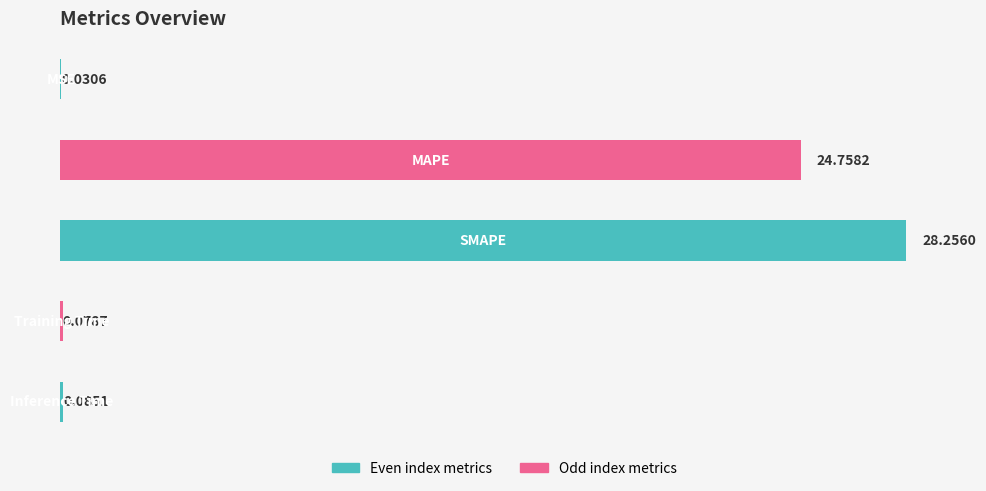

What is the sum of all values?

53.2